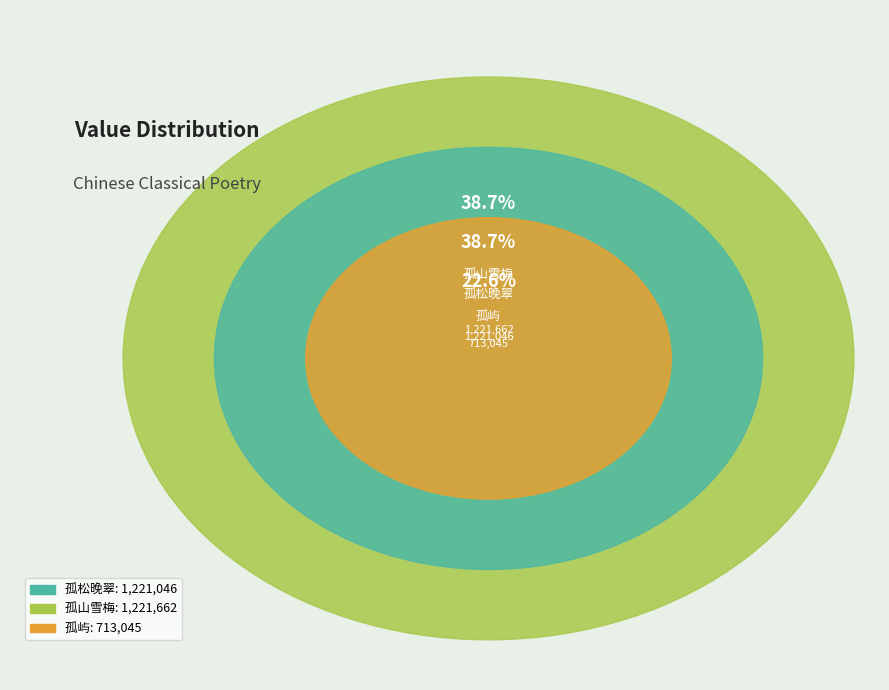

True or false: 剡西八景为开明空相寺僧华月江赋  其八 孤松晚翠 accounts for 39% of the total.

True